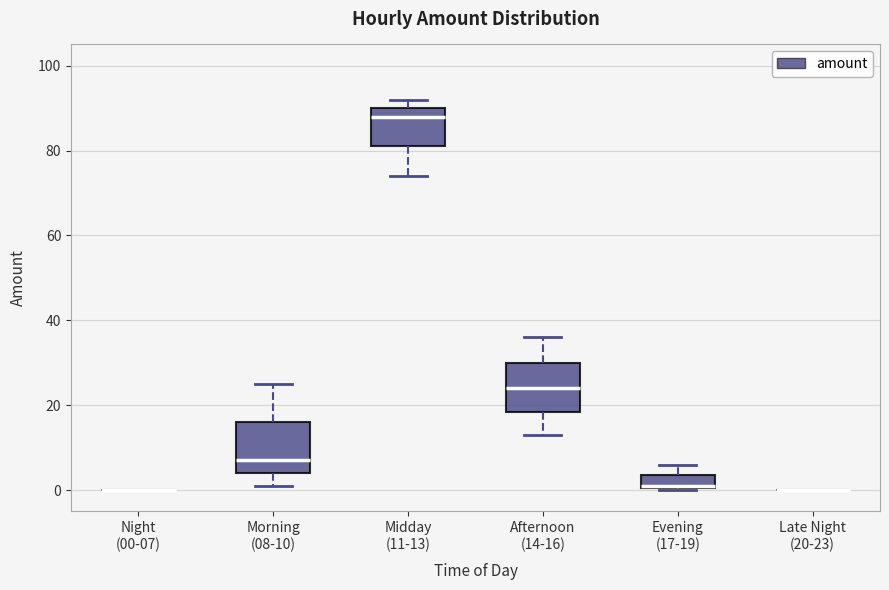

Where is the lower edge of the box for Evening (17-19) on the y-axis? The values are not printed on the chart, so give them approximately, as read against the axis.

0